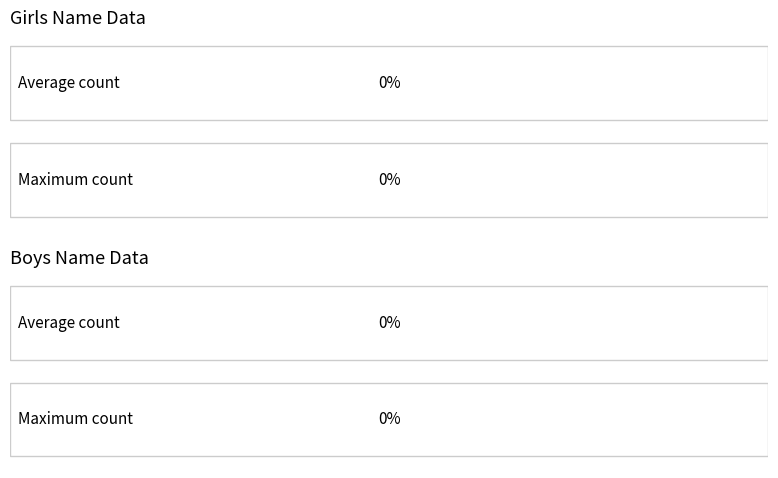

How many series are shown in this chart?

2